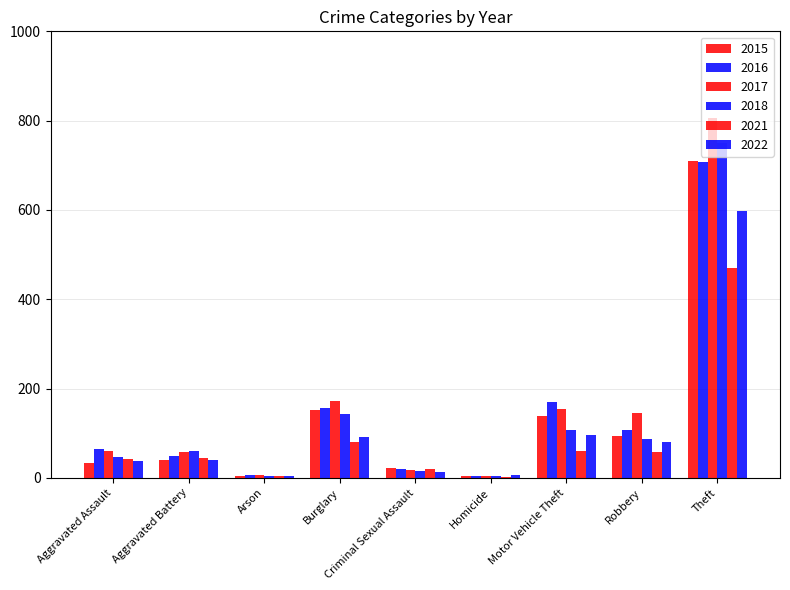

What is the difference between the maximum and minimum values in the 2015 series?

705